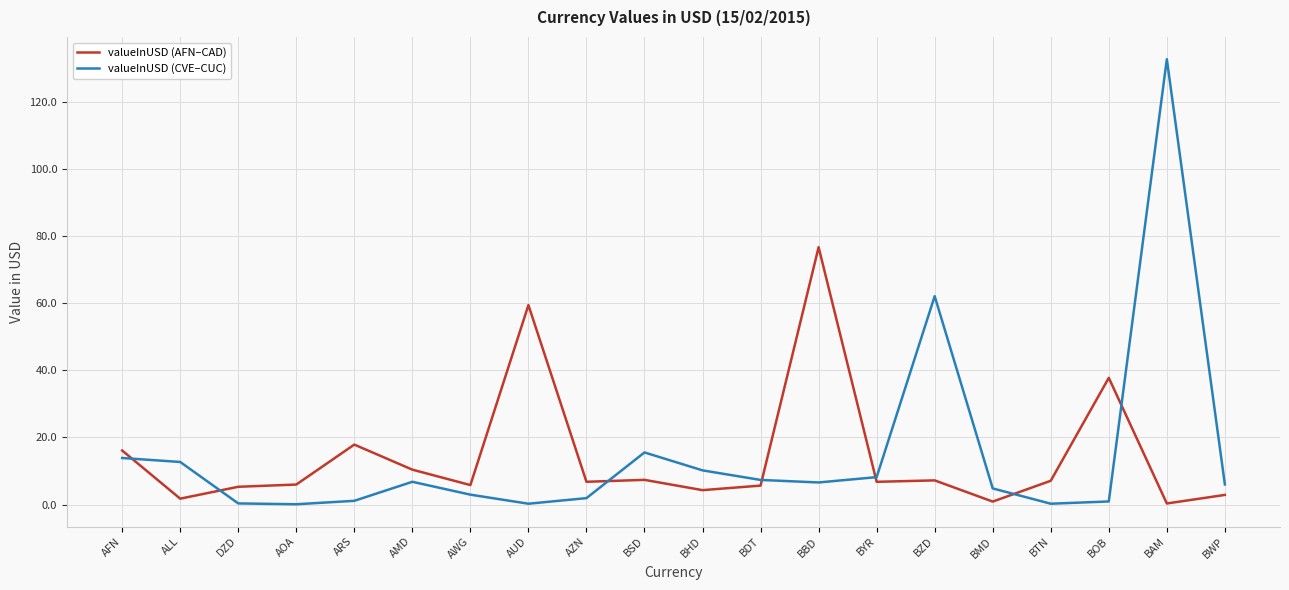

Where is the first local minimum for valueInUSD (AFN–CAD)?

ALL